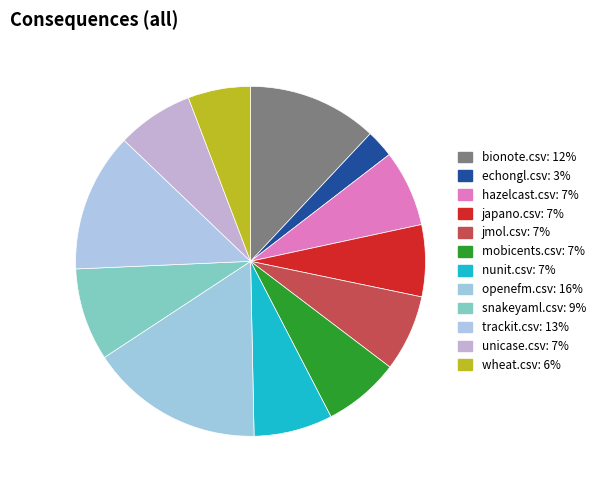

How many slices are in this pie chart?

12